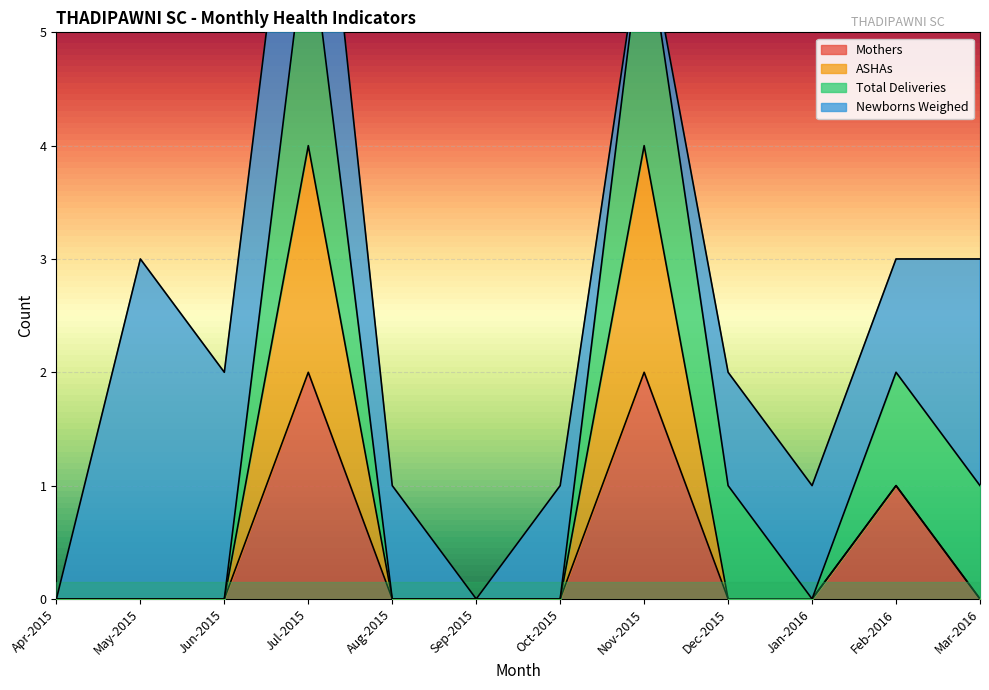

The value of Mothers at Sep-2015 is 0. True or false?

True